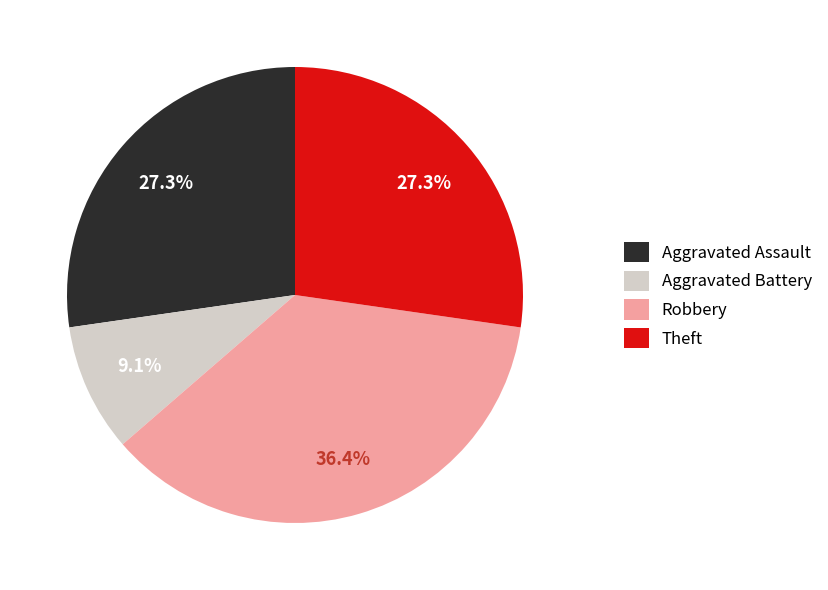

Is it true that Theft is 27% of the pie?

True